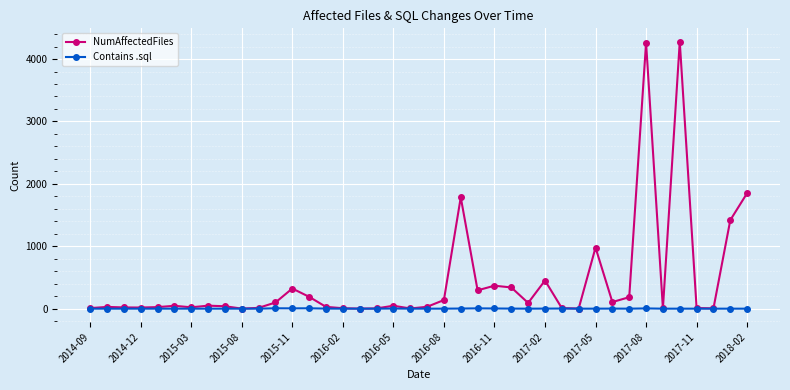

Rank the series by their maximum value, from highest to lowest.

NumAffectedFiles, Contains .sql